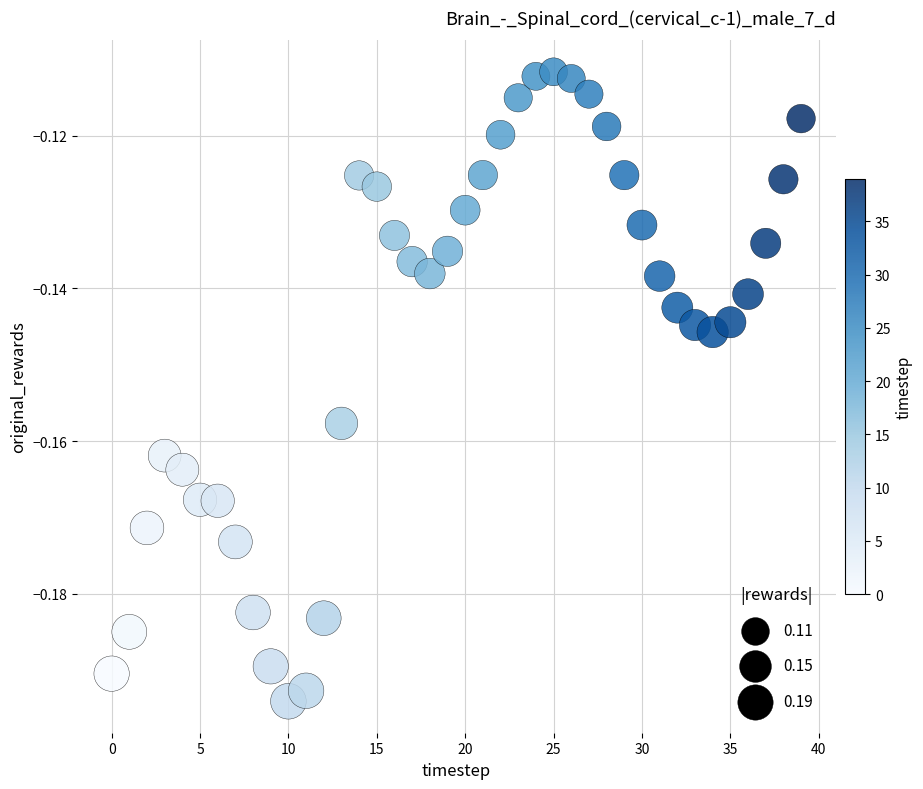

How many data points are displayed?

40